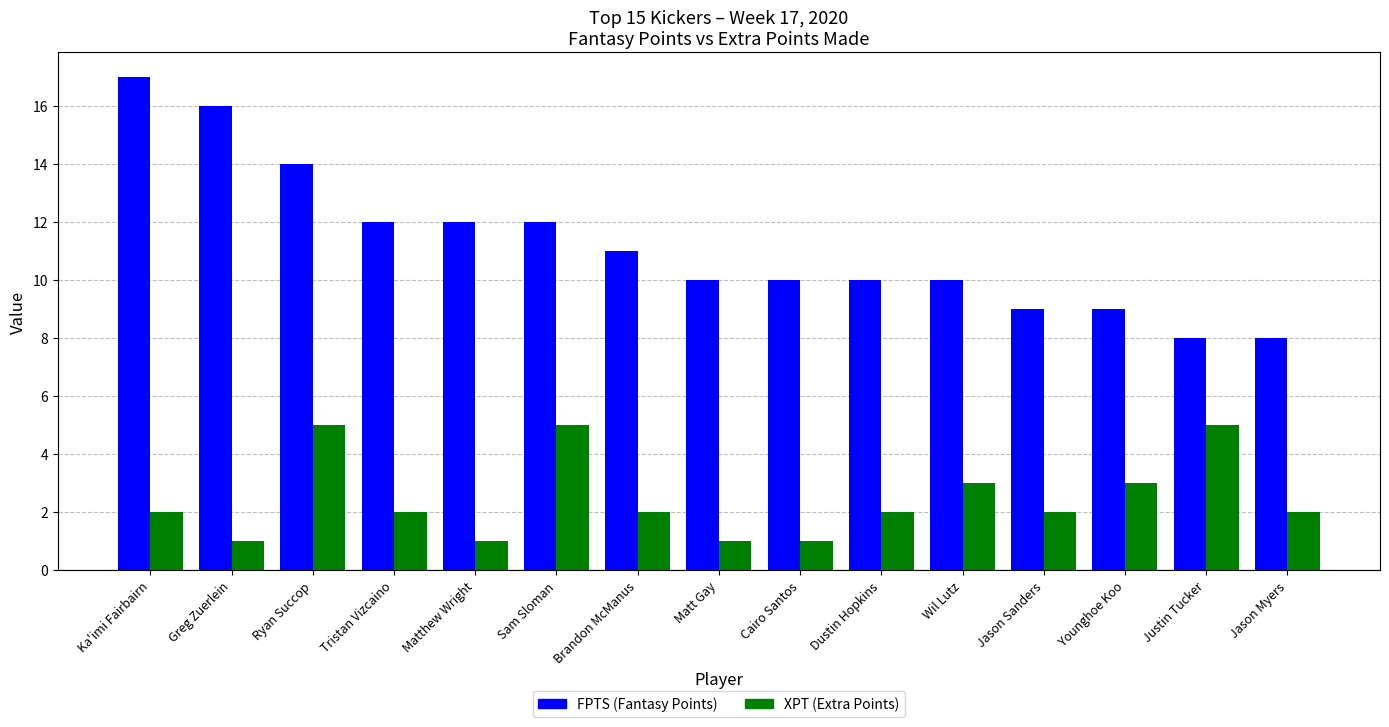

What is the difference between the maximum and minimum values in the XPT (Extra Points) series?

4